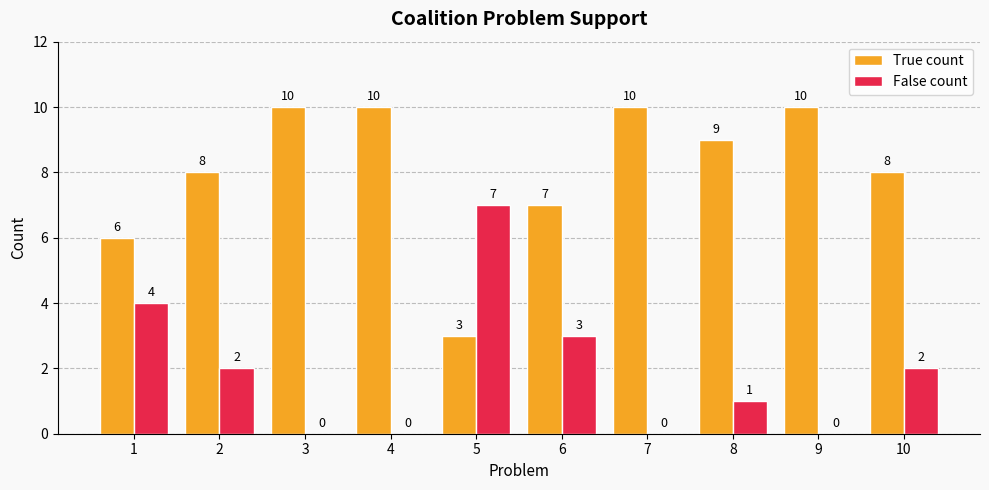

At which label does True count first exceed 9?

3